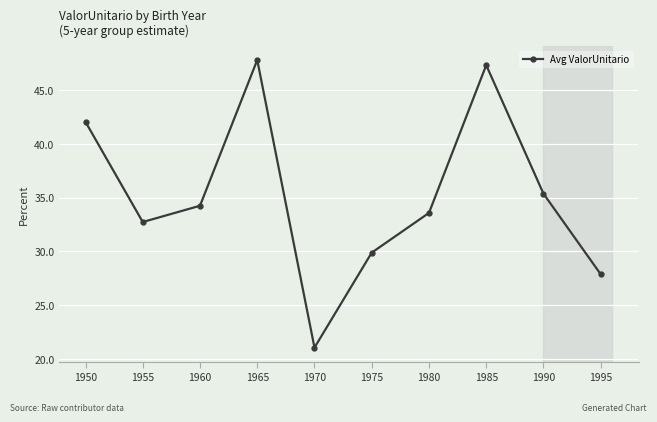

What is the value of the 5th point from the left?

21.0